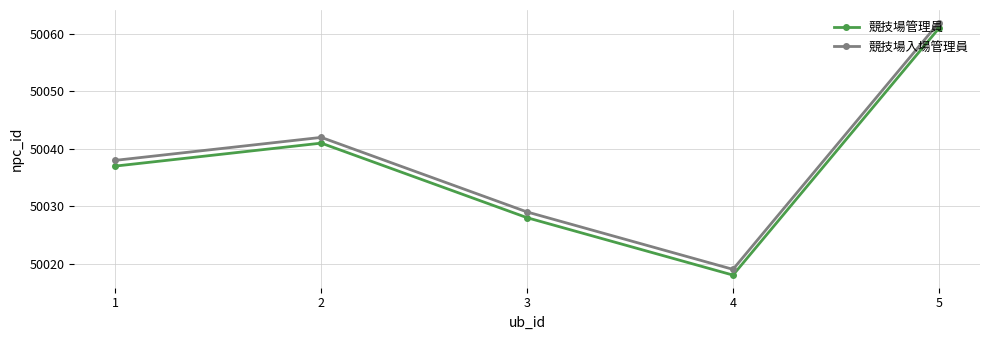

What is the difference between the 競技場入場管理員 values at 5 and 3?

33